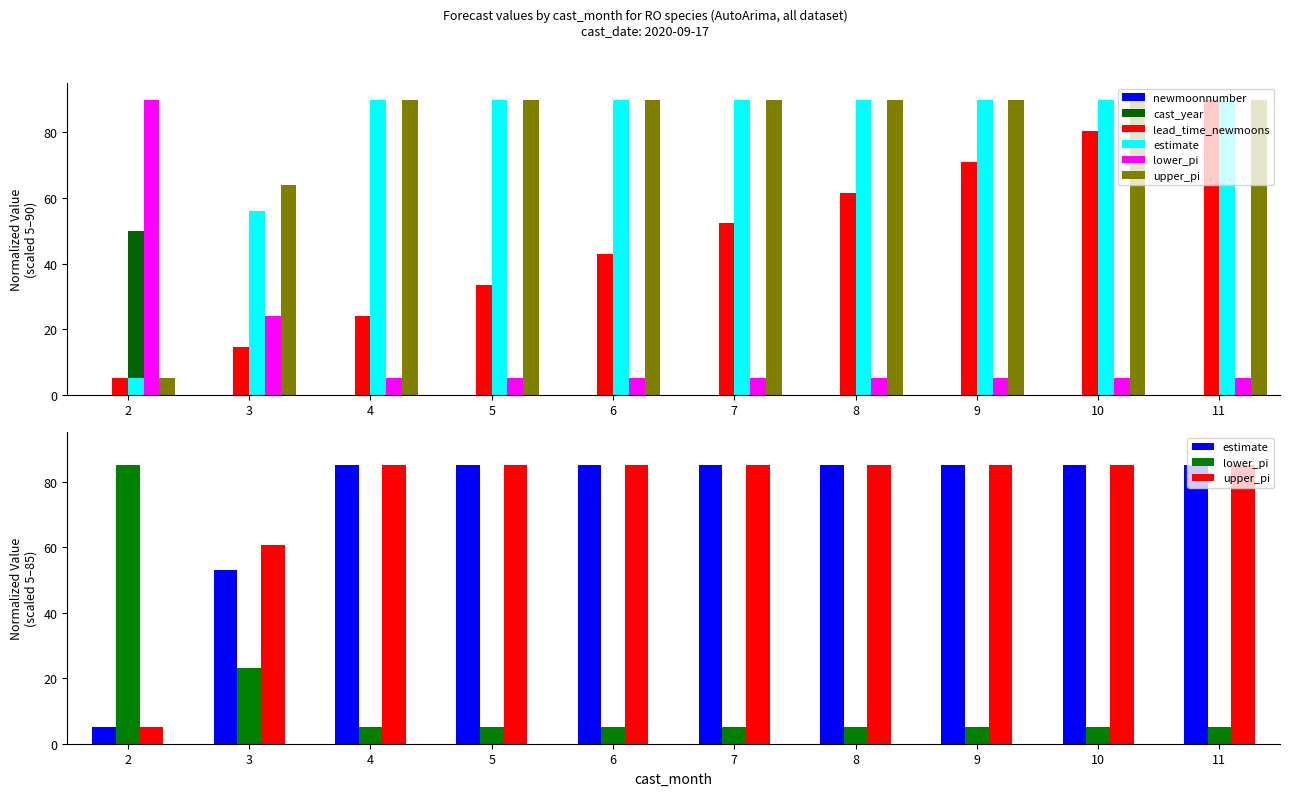

How many bars are there in each group?

6